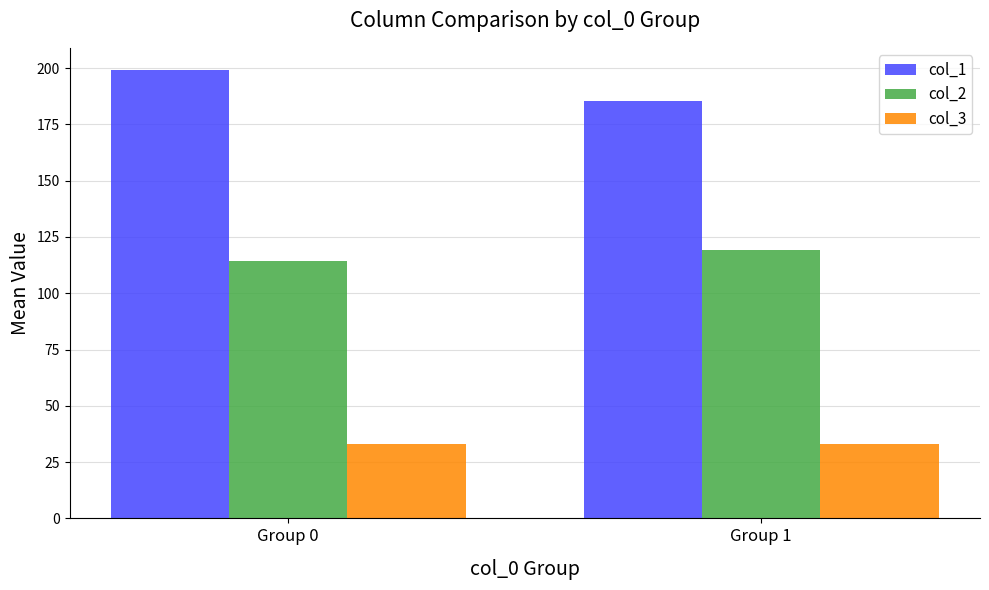

What is the approximate value of col_3 at Group 0?

33.0